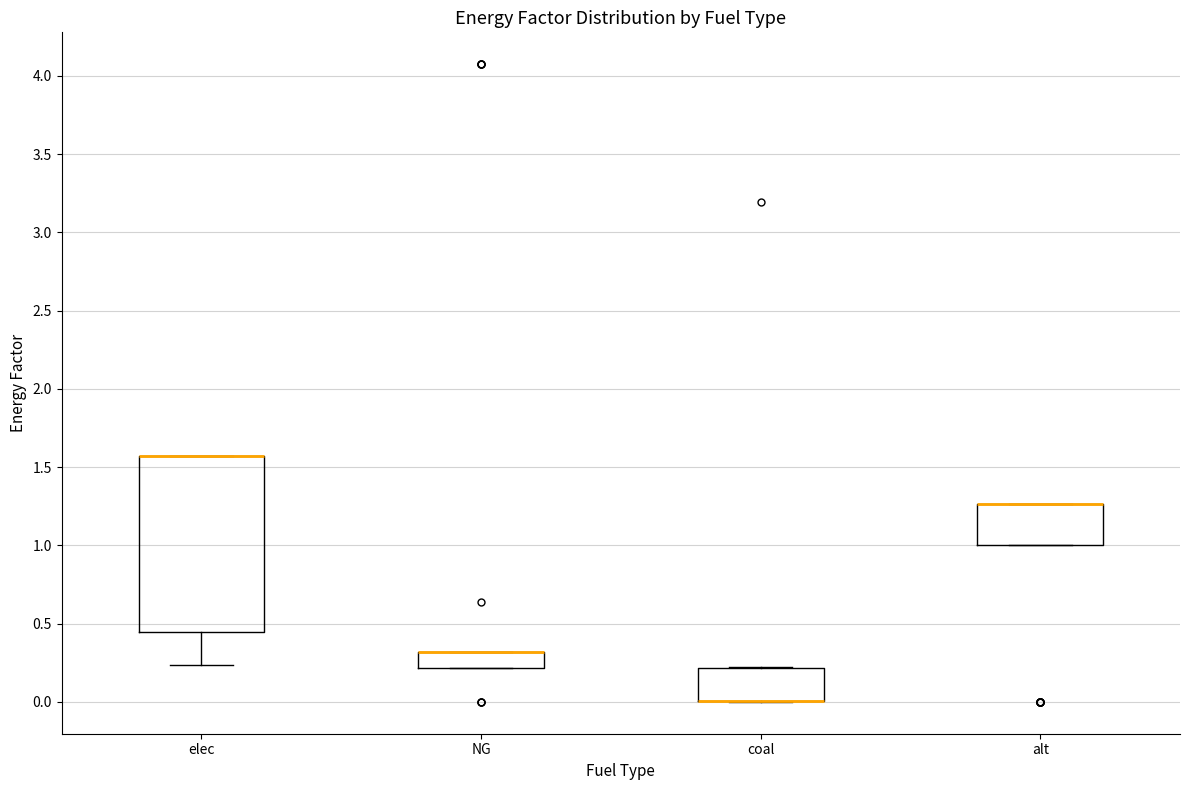

Reading left to right, transcribe this box plot: for each box, give where its median line is, the range the box spans, and where its two whiskers end, as read against the y-axis. The values are not printed on the chart, so give them approximately, as read against the axis.

elec: median 1.55 (drawn on the box's upper edge), box 0.45 to 1.55, whiskers 0.25 to 1.55
NG: median 0.30 (drawn on the box's upper edge), box 0.20 to 0.30, whiskers 0.20 to 0.30
coal: median 0.00 (drawn on the box's lower edge), box 0.00 to 0.20, whiskers 0.00 to 0.20
alt: median 1.25 (drawn on the box's upper edge), box 1.00 to 1.25, whiskers 1.00 to 1.25